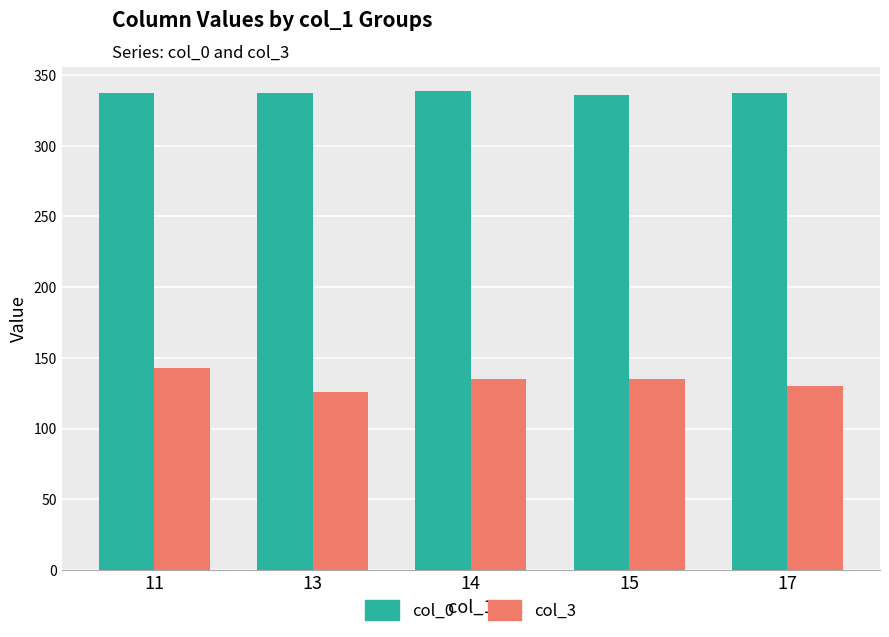

What are all the series names shown in the legend?

col_0, col_3